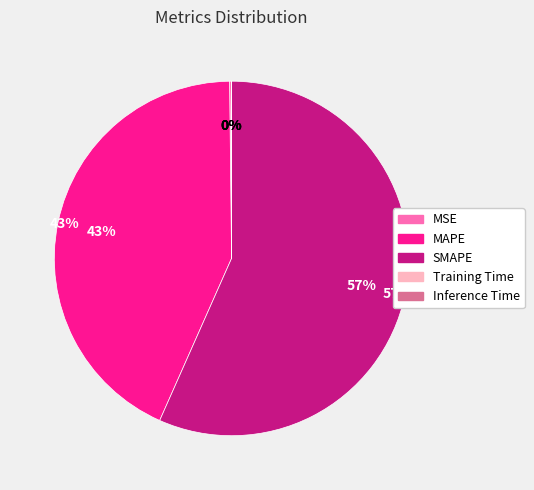

Rank the categories by value from highest to lowest.

SMAPE, MAPE, MSE, Training Time, Inference Time